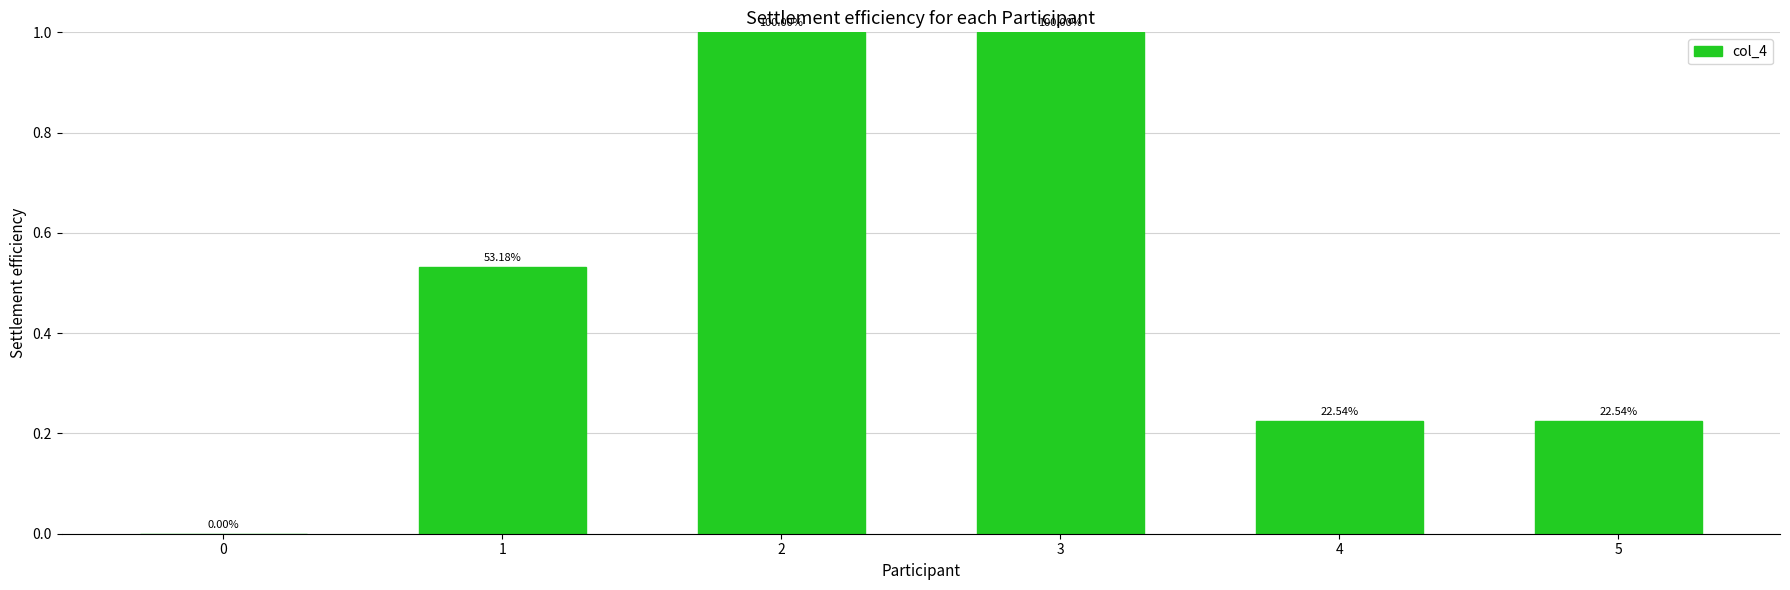

Which has a higher value, 0 or 4?

4